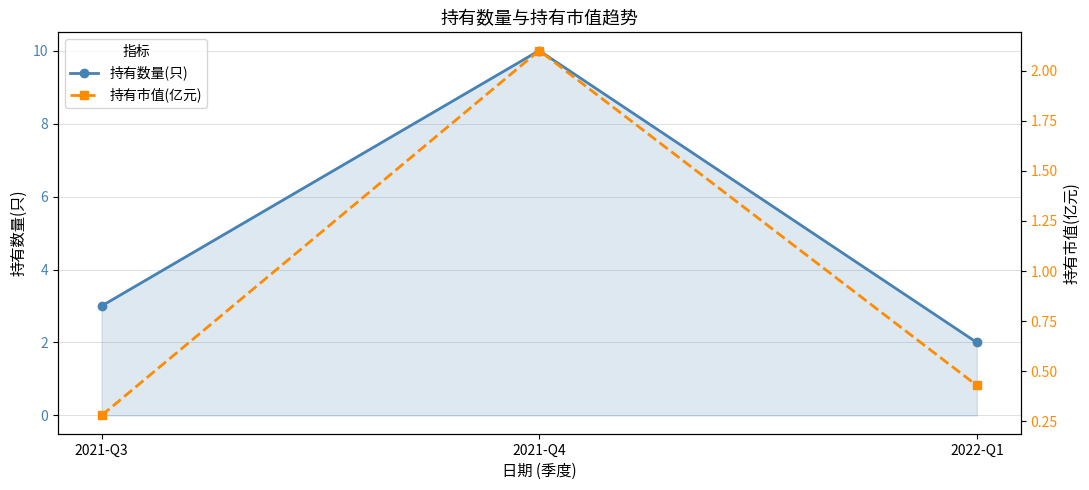

What is the minimum value for 持有数量(只)?

2